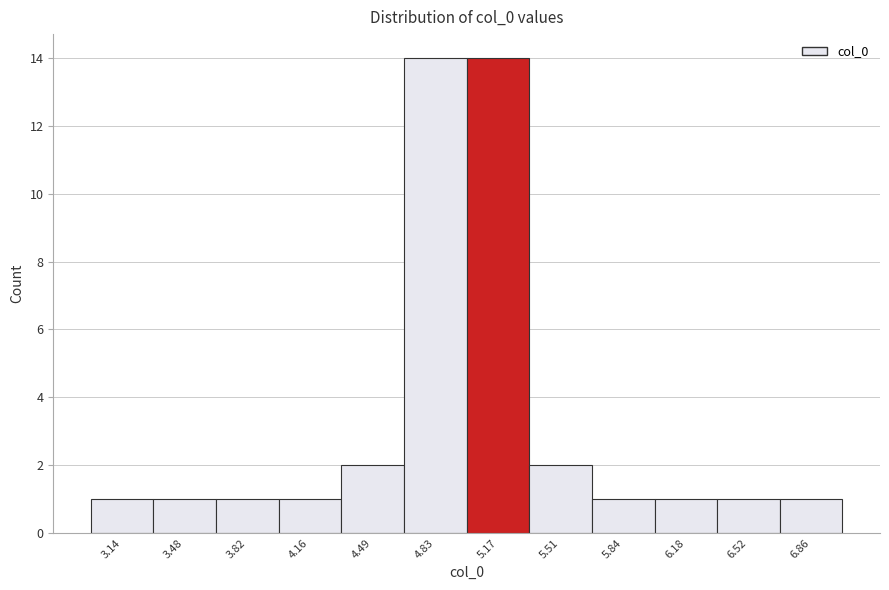

Reading left to right, transcribe this chart: for each bar, give the range it covers on the x-axis and its height. Neither the bar edges nor the heights are printed on the chart, so give them approximately, as read against the axes.

2.95 to 3.30: 1
3.30 to 3.65: 1
3.65 to 4.00: 1
4.00 to 4.30: 1
4.30 to 4.65: 2
4.65 to 5.00: 14
5.00 to 5.35: 14
5.35 to 5.70: 2
5.70 to 6.00: 1
6.00 to 6.35: 1
6.35 to 6.70: 1
6.70 to 7.05: 1